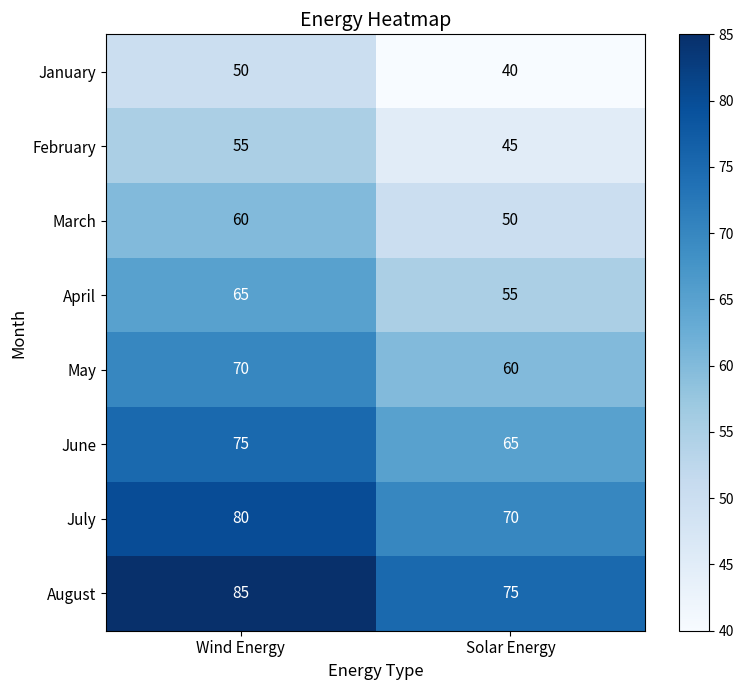

At how many categories does at least one series exceed 45?

2